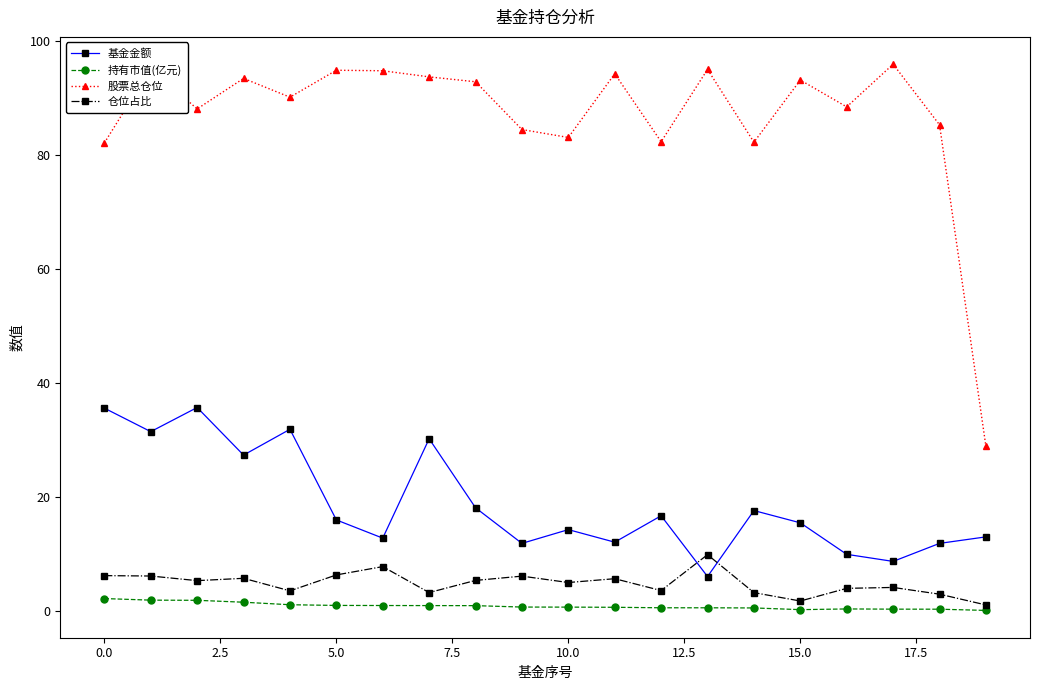

What is the sum of all 持有市值(亿元) values?

18.2